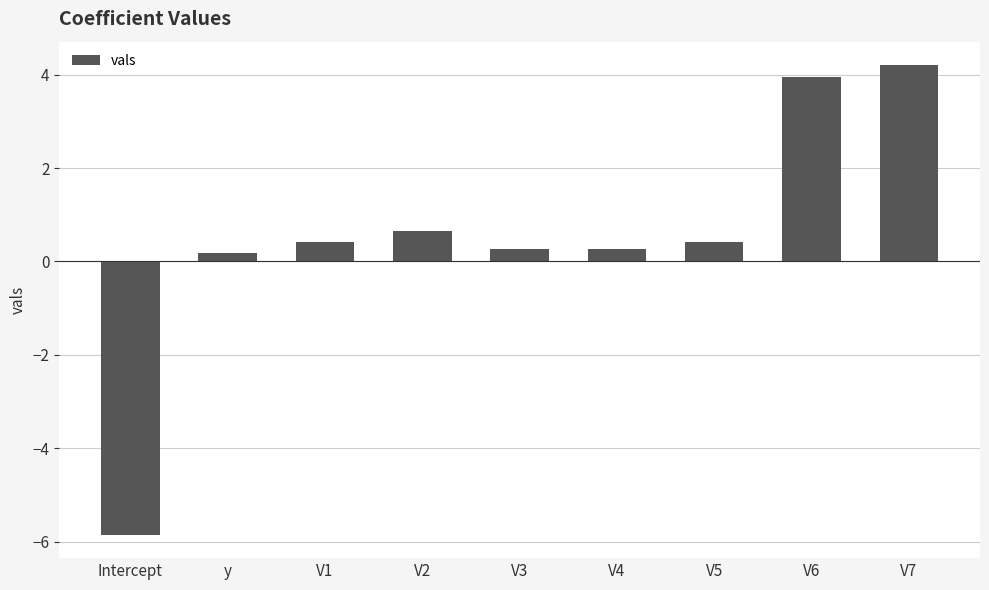

Are the bars grouped side by side (vs. stacked)?

No